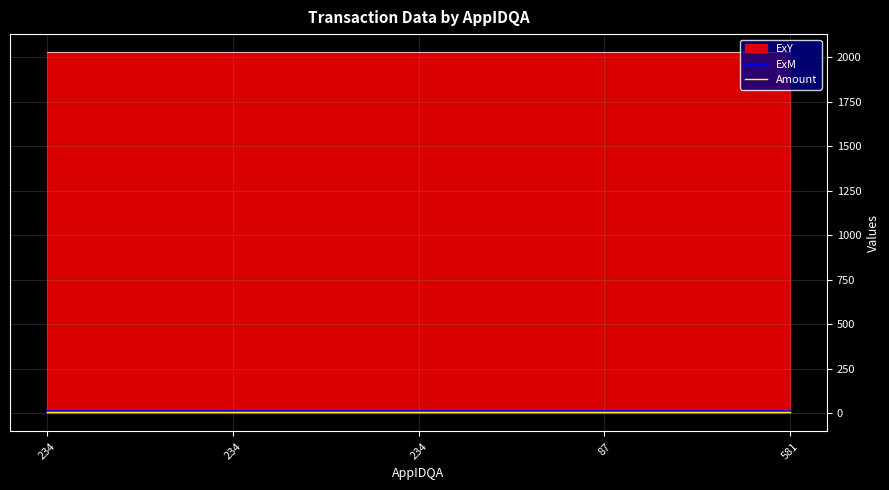

What is the minimum value for ExM?

12.0